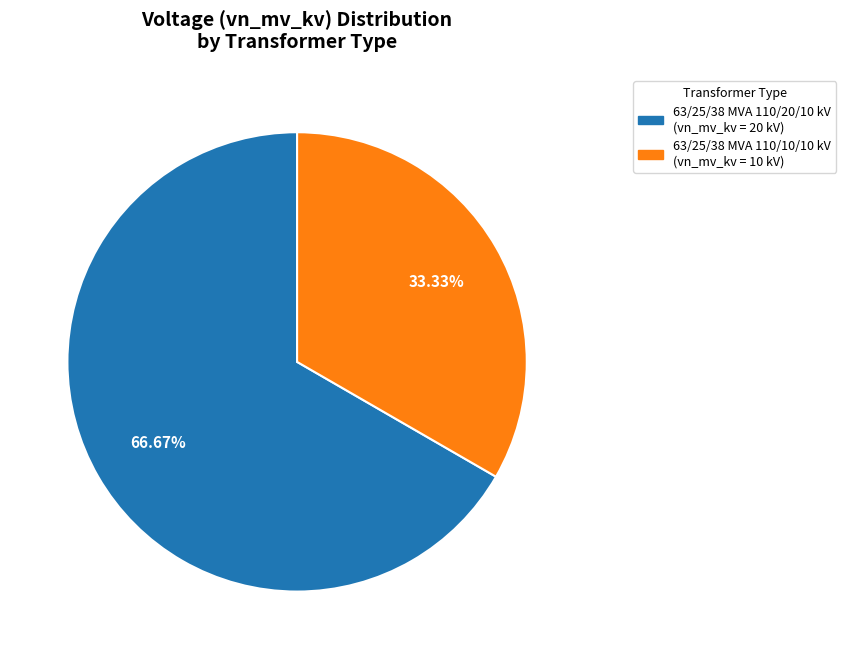

Is it true that 63/25/38 MVA 110/20/10 kV is 60% of the pie?

False